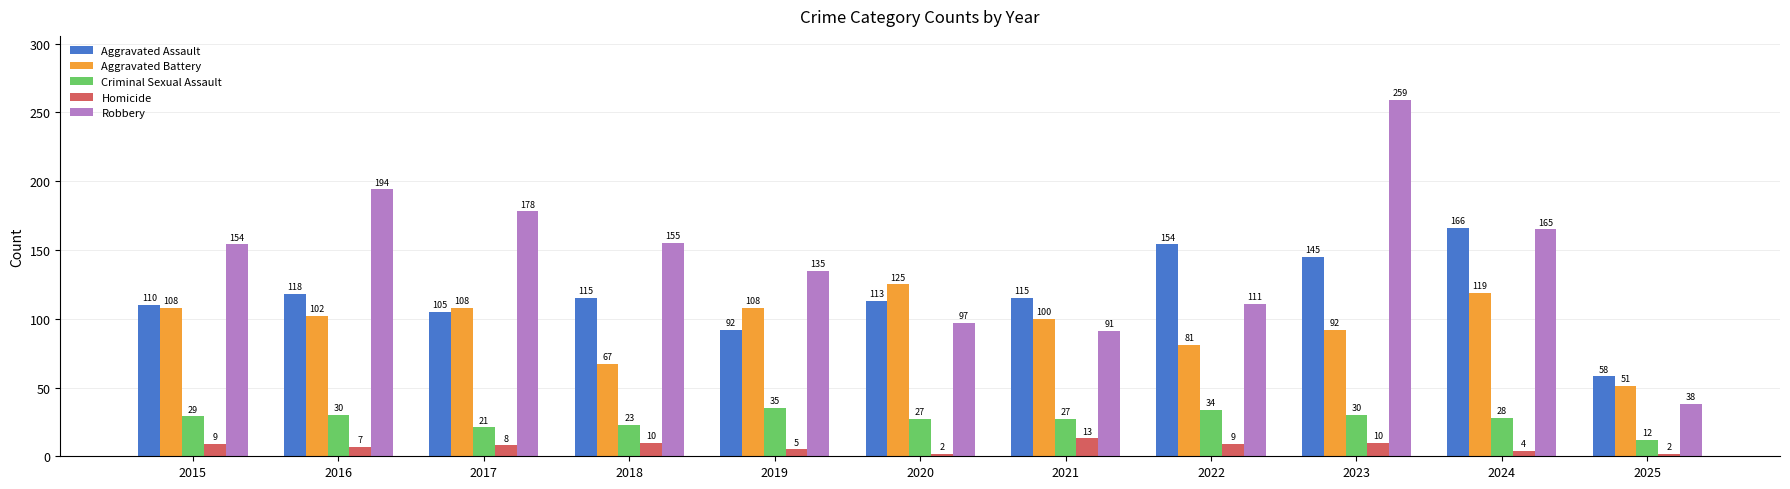

Which series has the widest spread of values?

Robbery